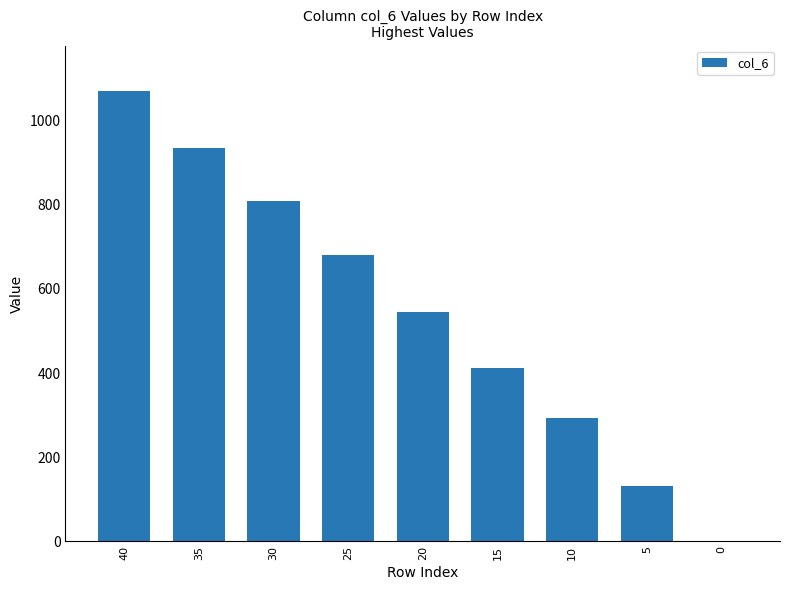

What is the sum of all values?

4878